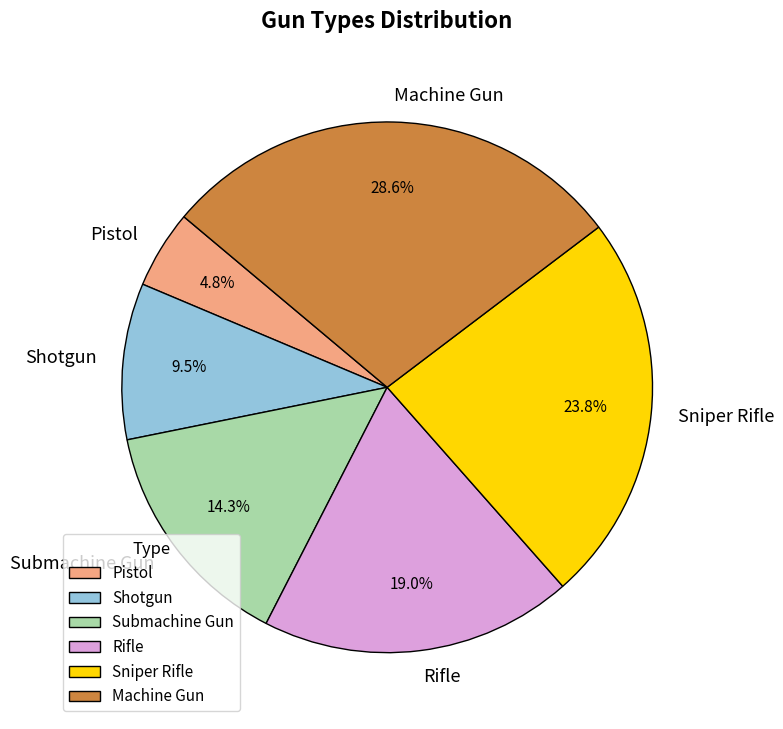

What is the largest slice in the pie chart?

Machine Gun